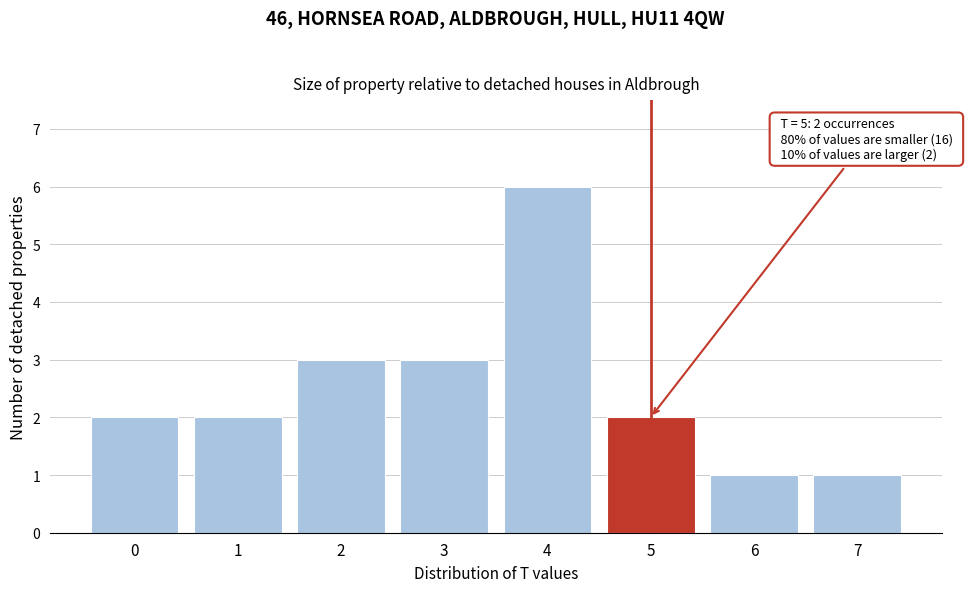

Which range on the x-axis has the tallest bar?

3.5 to 4.5